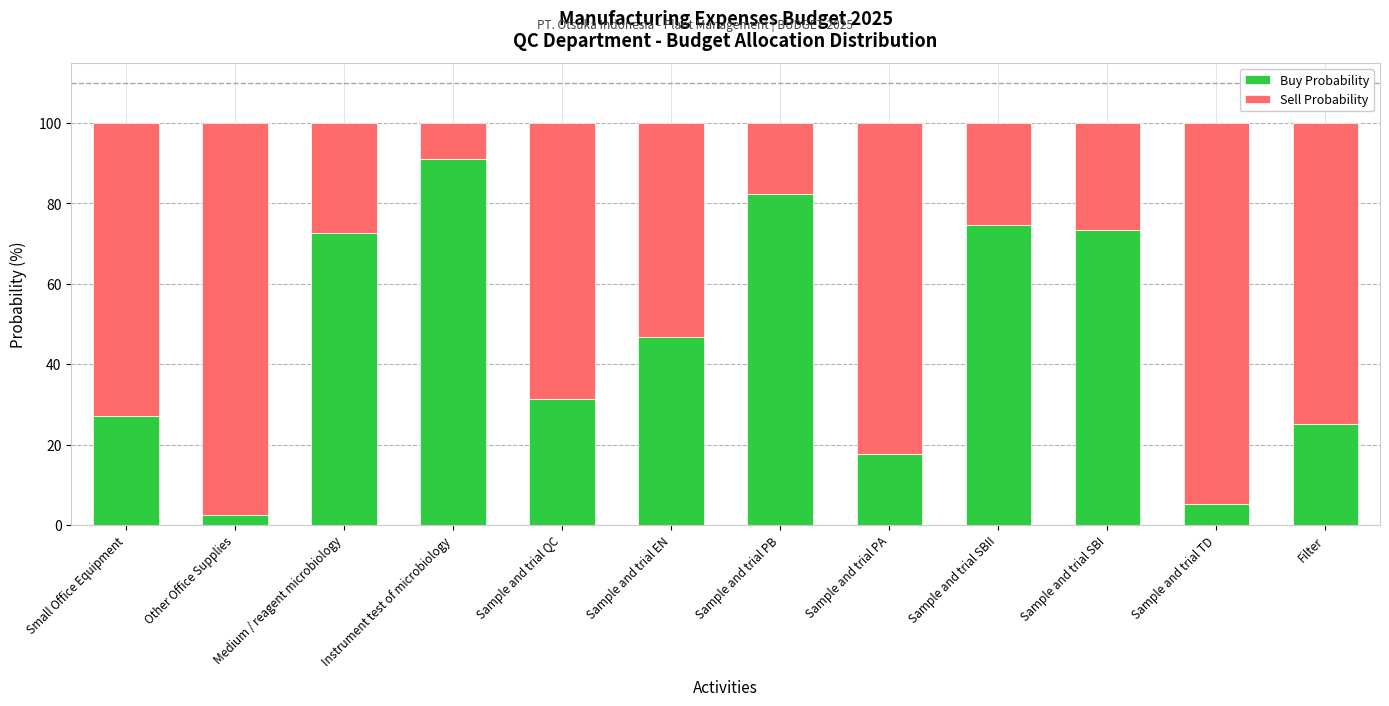

What value does the Buy Probability series have at Sample and trial PA?

17.7